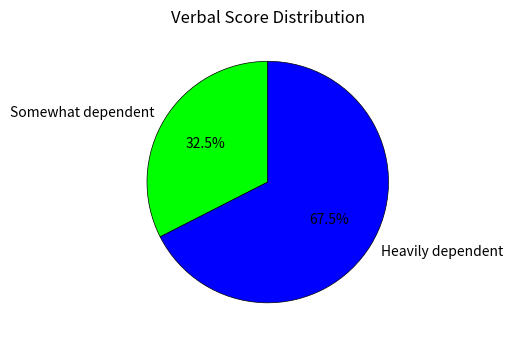

The Heavily dependent slice represents 23% of the pie. True or false?

False